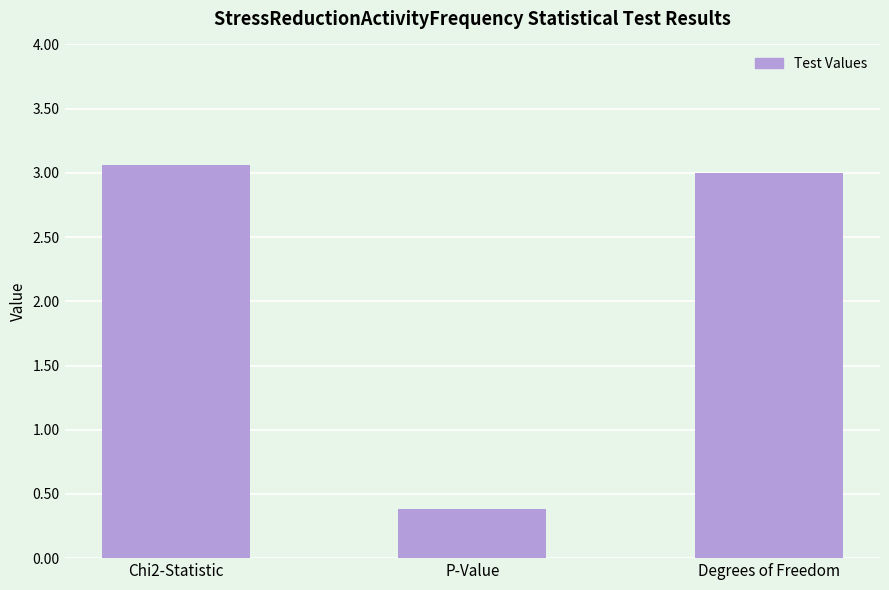

Approximately how many times larger is the value at Chi2-Statistic compared to Degrees of Freedom?

1.0